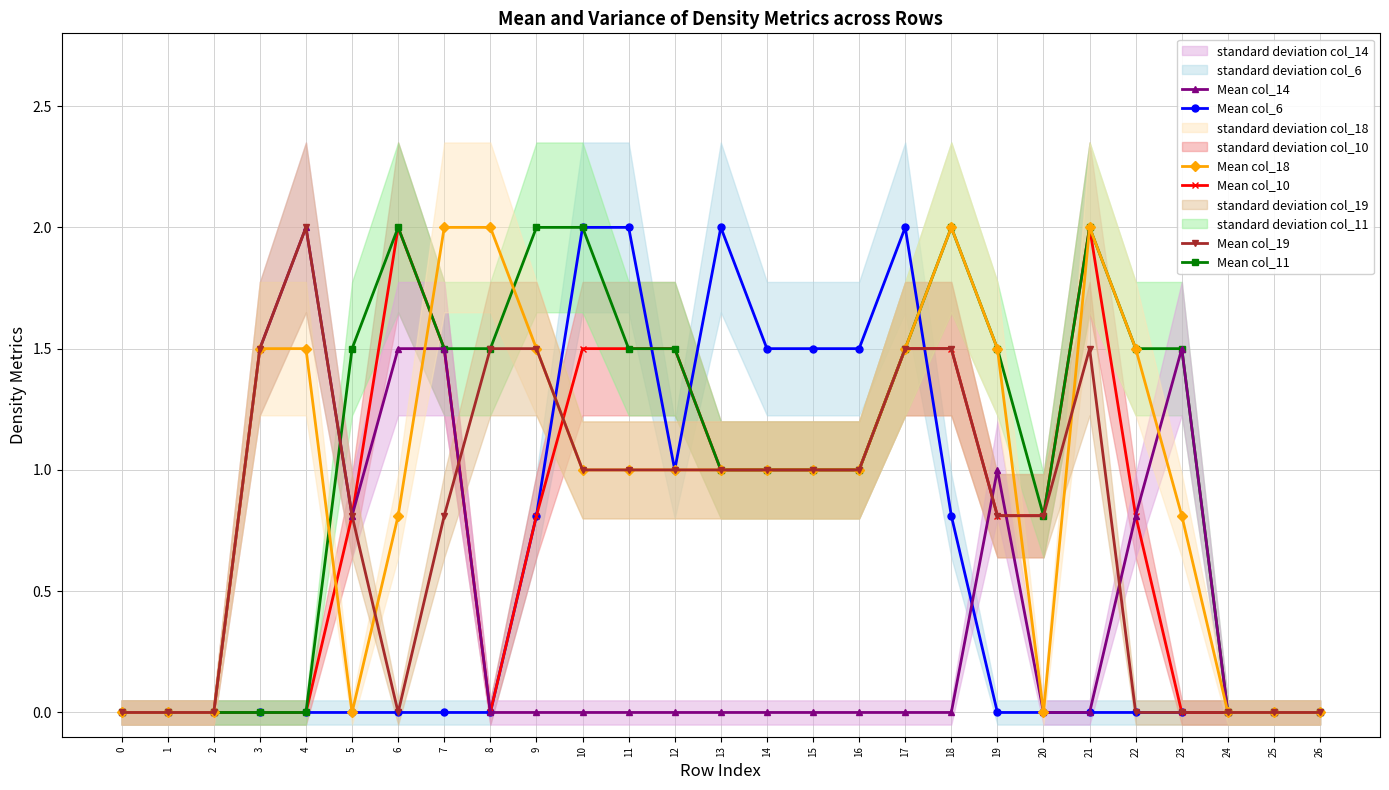

Rank the series at 14 from lowest to highest value.

Mean col_14, Mean col_10, Mean col_11, Mean col_18, Mean col_19, Mean col_6